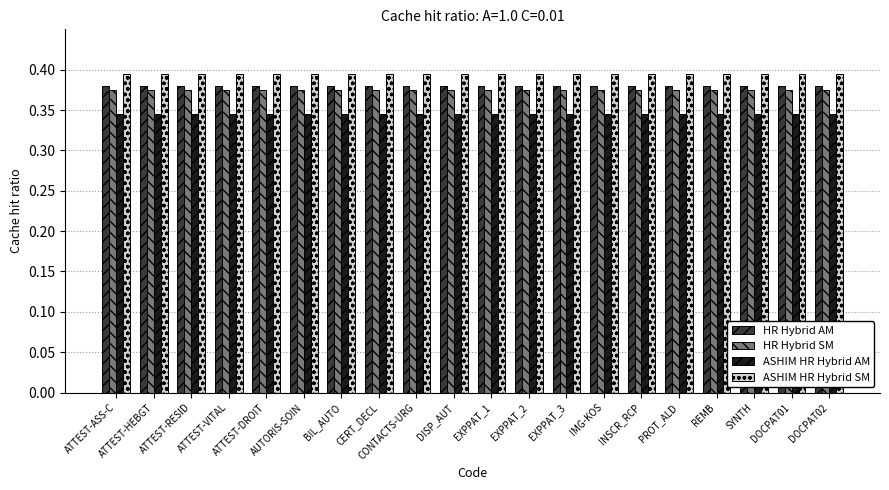

What is the sum of all HR Hybrid AM values?

7.6